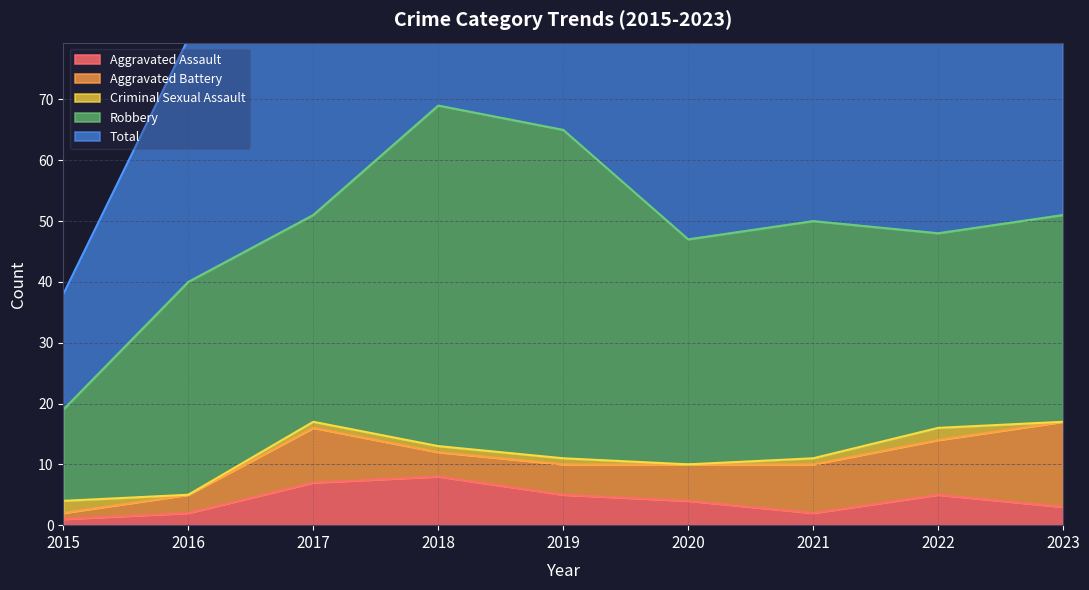

True or false: Total and Aggravated Assault intersect in this chart.

False